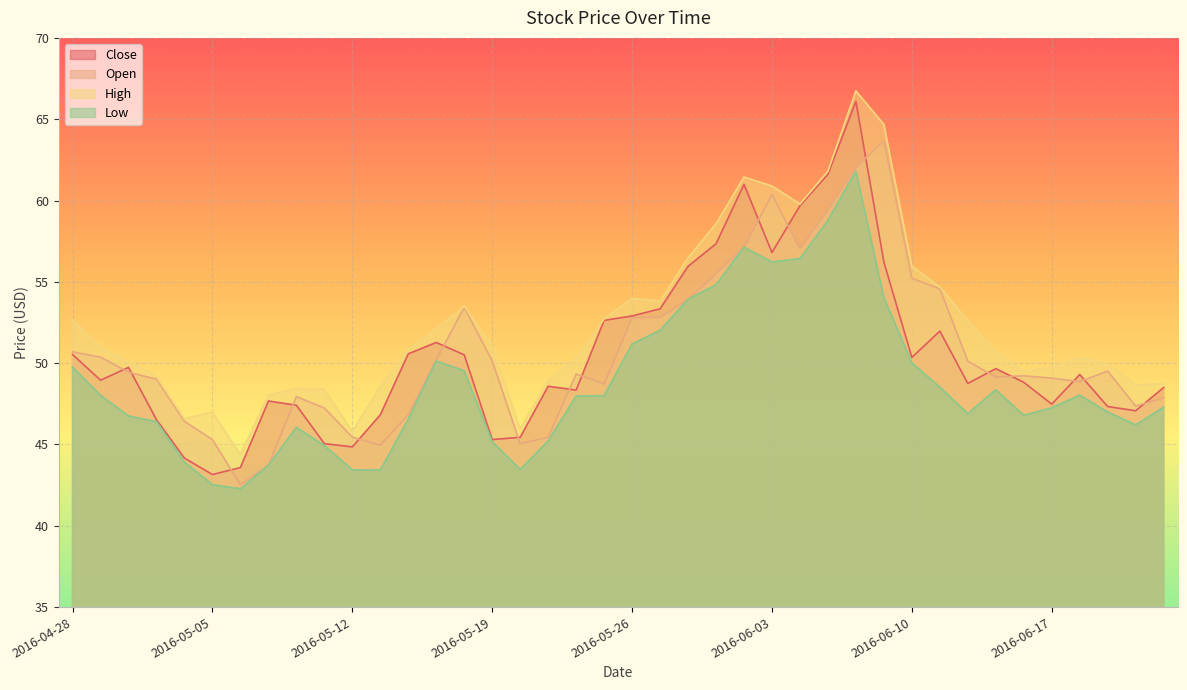

How many distinct data groups are displayed?

4